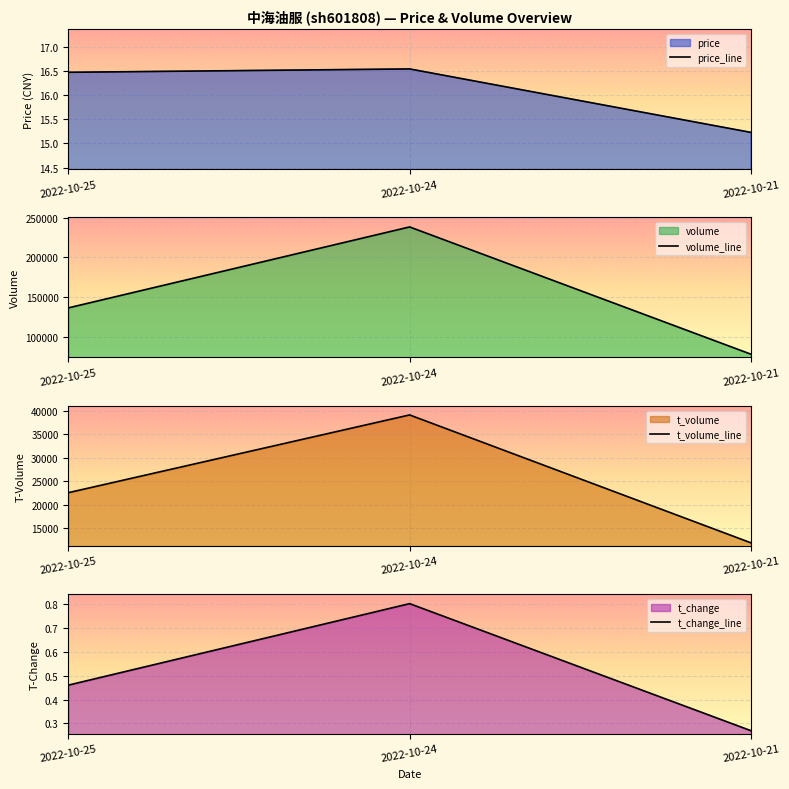

Reading left to right, list all the values displayed in this chart.

price_line: 16.5	16.6	15.2
volume_line: 136599.0	238228.0	78475.0
t_volume_line: 22553.0	39099.0	11885.0
t_change_line: 0.5	0.8	0.3